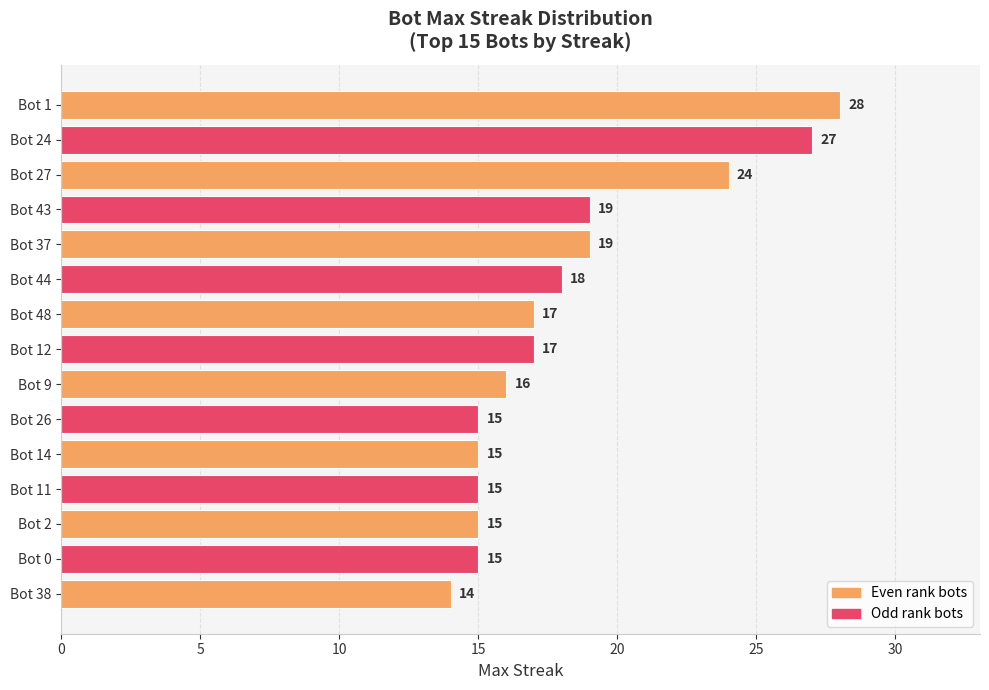

Does the chart contain stacked bars?

No